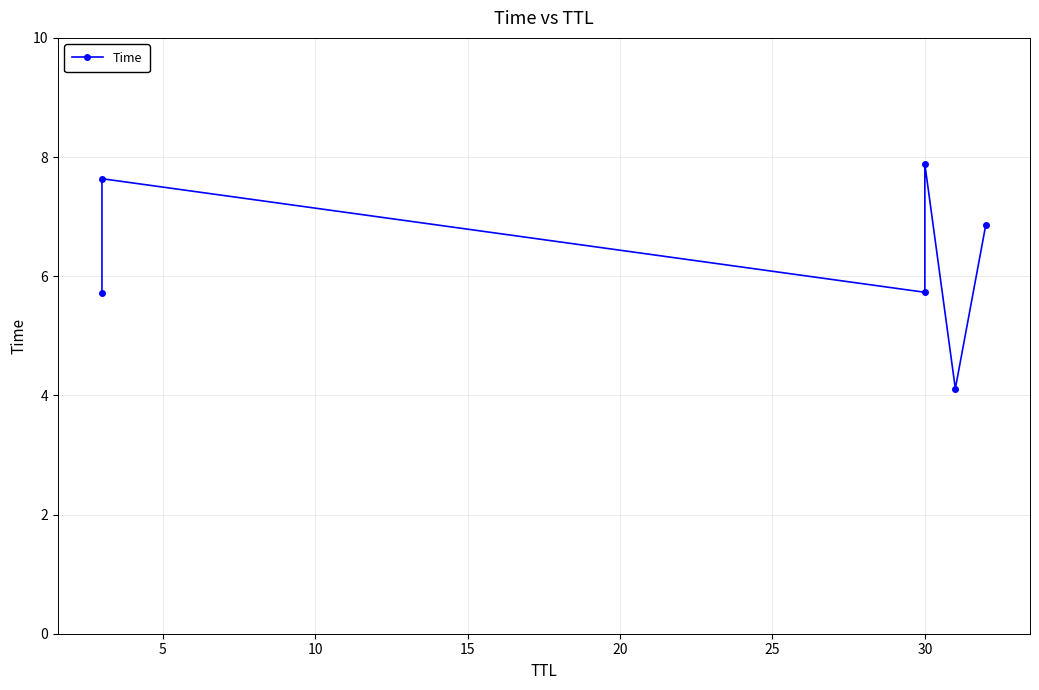

True or false: the data shows 13.1 at 30.

False